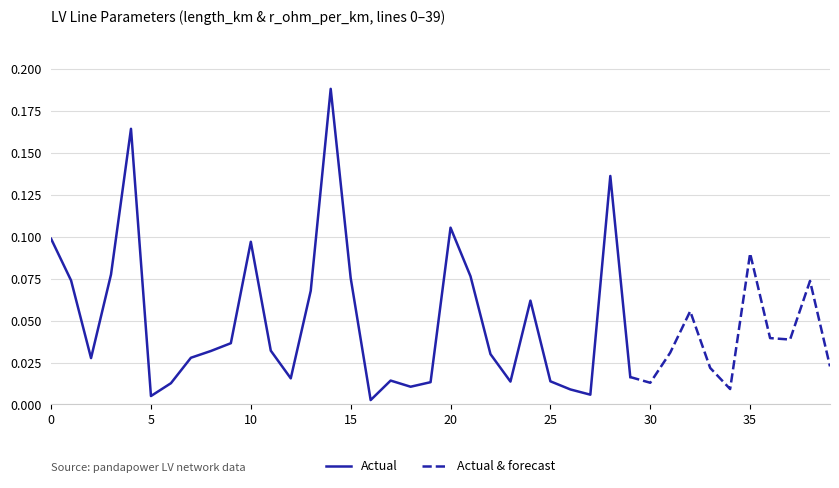

What is the difference between the maximum and minimum values in the length_km series?

0.2